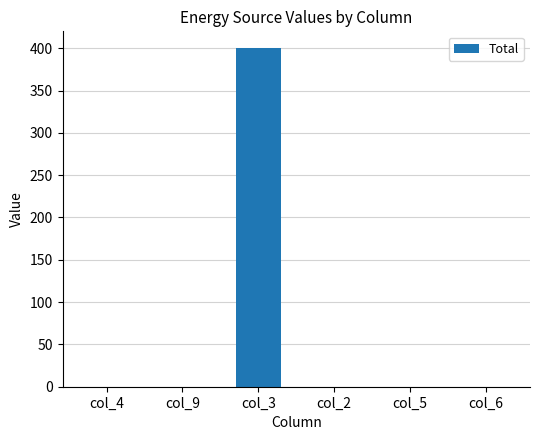

How many data points are above 0?

1